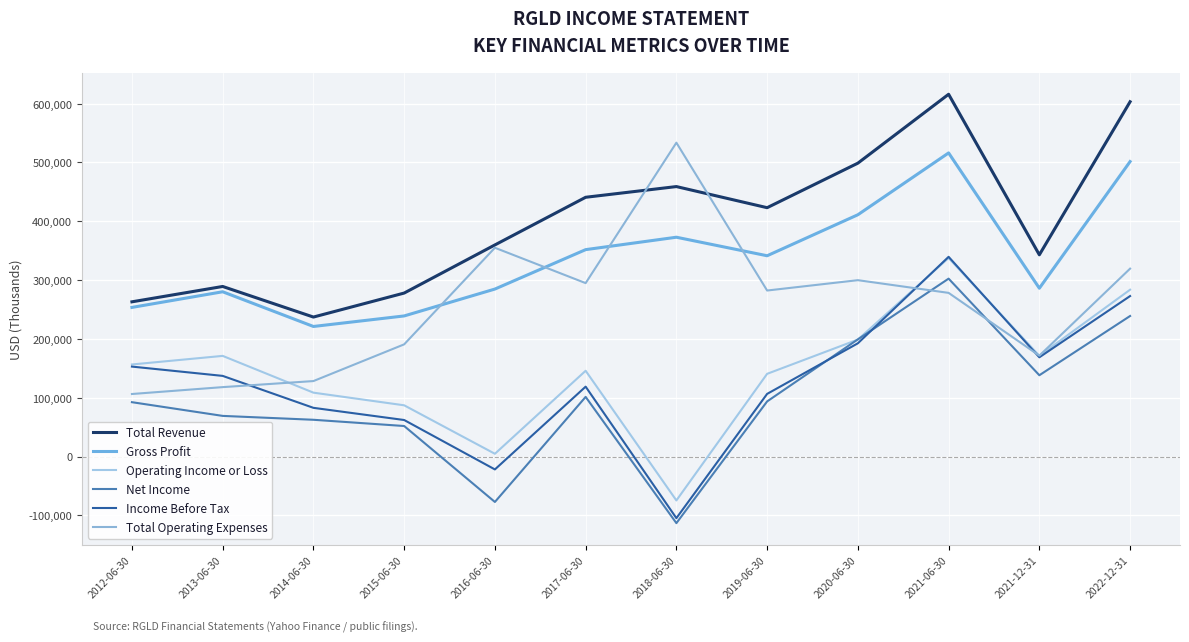

What are all the series names shown in the legend?

Total Revenue, Gross Profit, Operating Income or Loss, Net Income, Income Before Tax, Total Operating Expenses